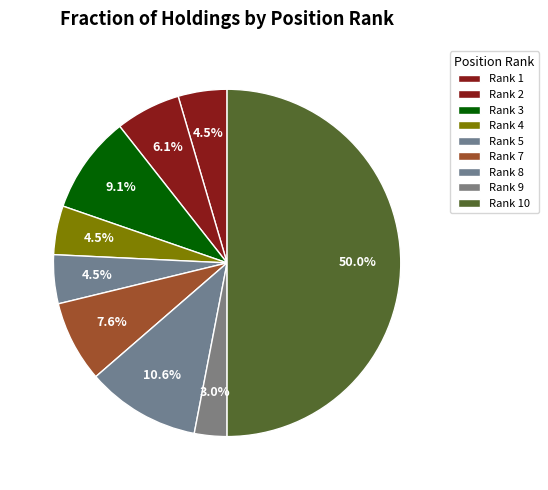

How many segments does this pie chart have?

9